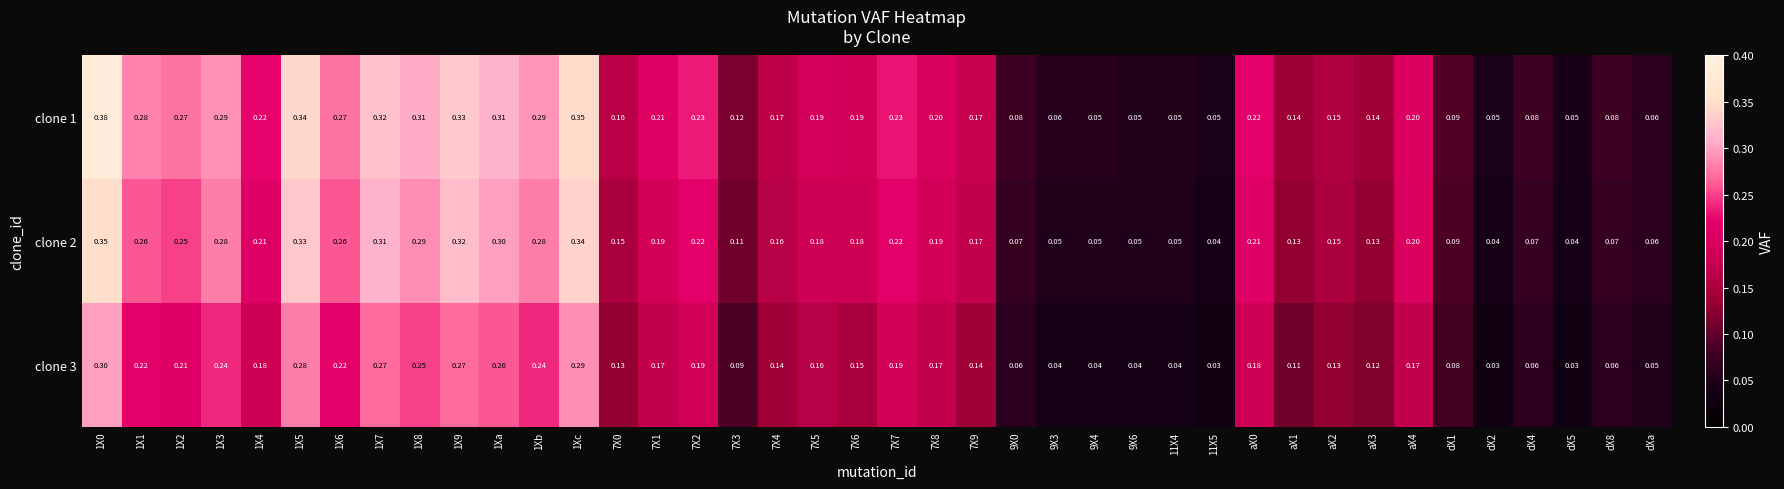

Is the value of clone 2 at 7X5 greater than the value of clone 1 at aX3?

Yes